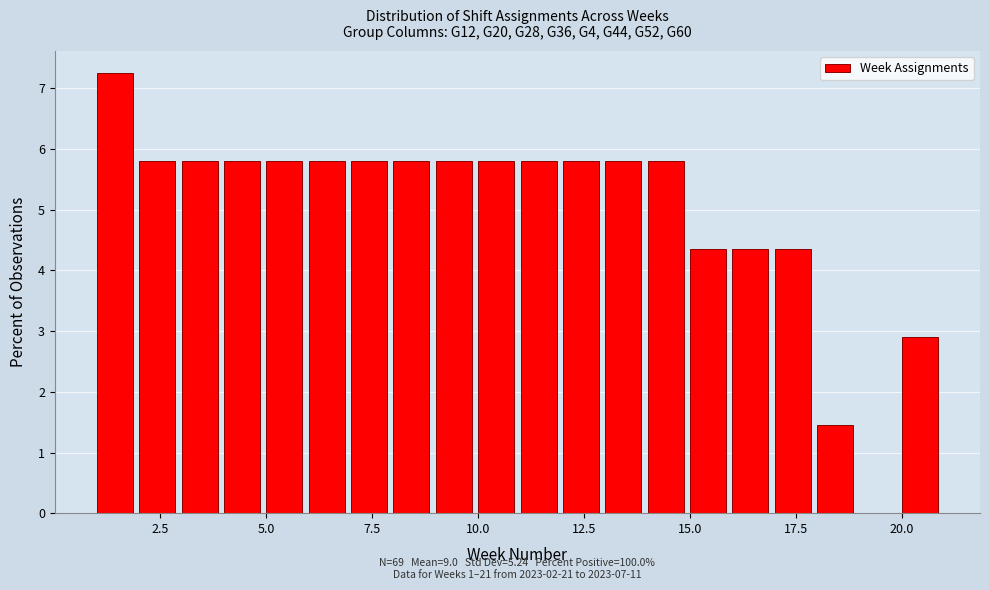

Around what value on the x-axis is the tallest bar? Give the approximate position of its centre, as read against the axis.

1.5